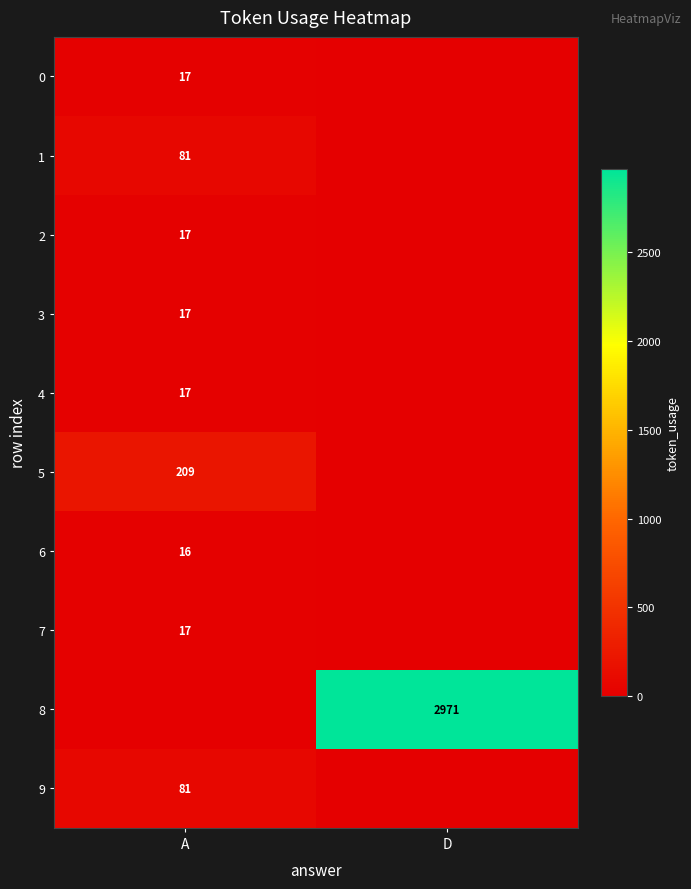

True or false: 7 has a value of 17 at A.

True